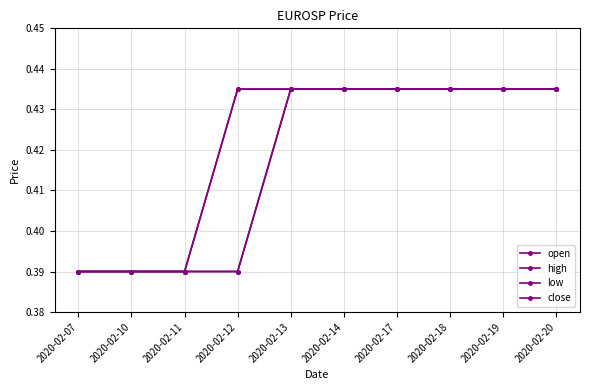

Does the chart have visible grid lines?

Yes